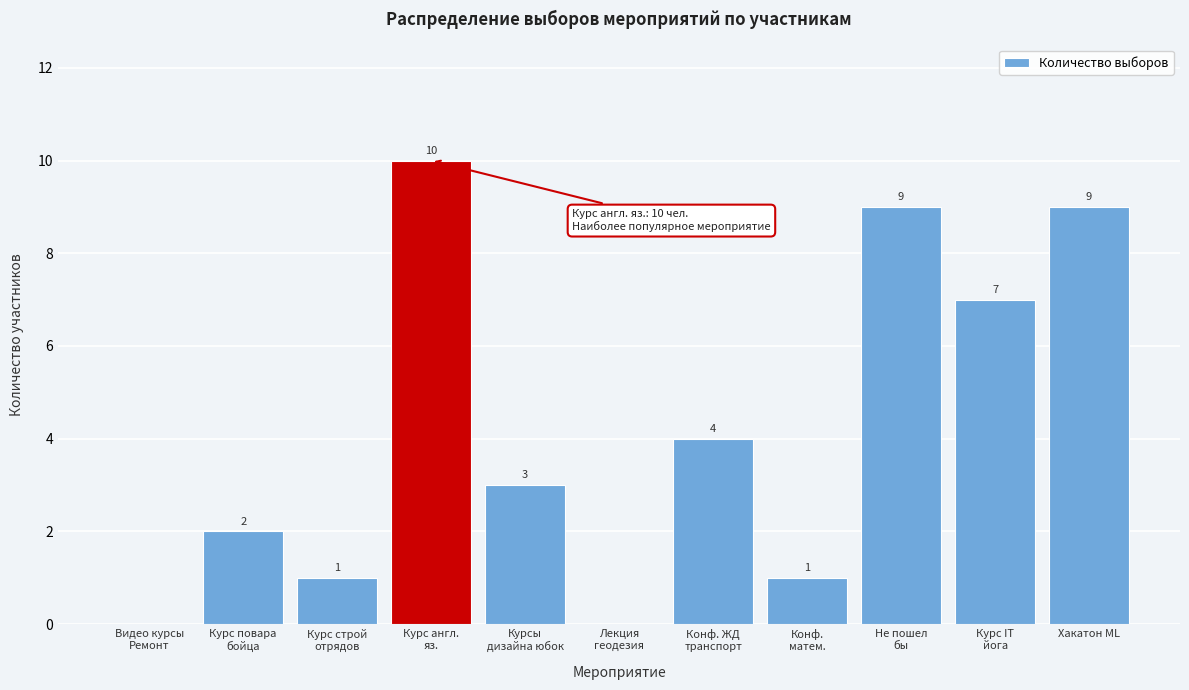

What is the greatest value displayed?

10